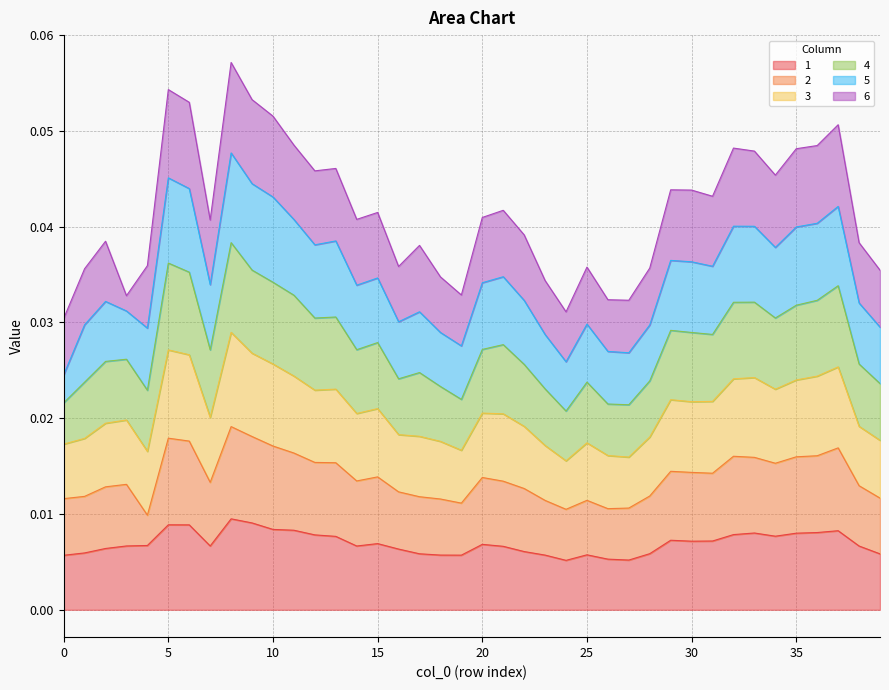

What are all the series names shown in the legend?

1, 2, 3, 4, 5, 6